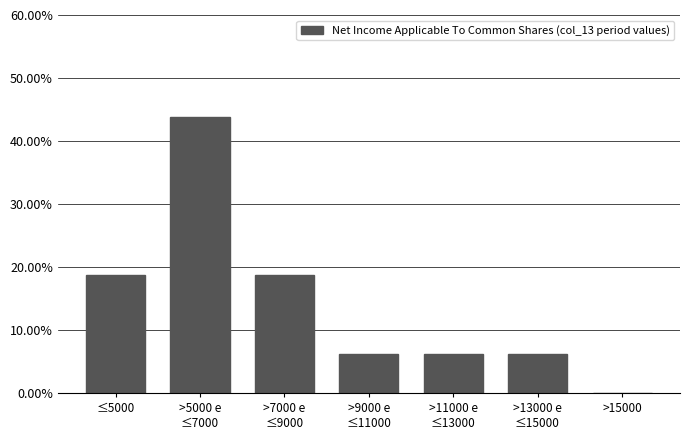

What is the maximum value shown in the chart?

43.8